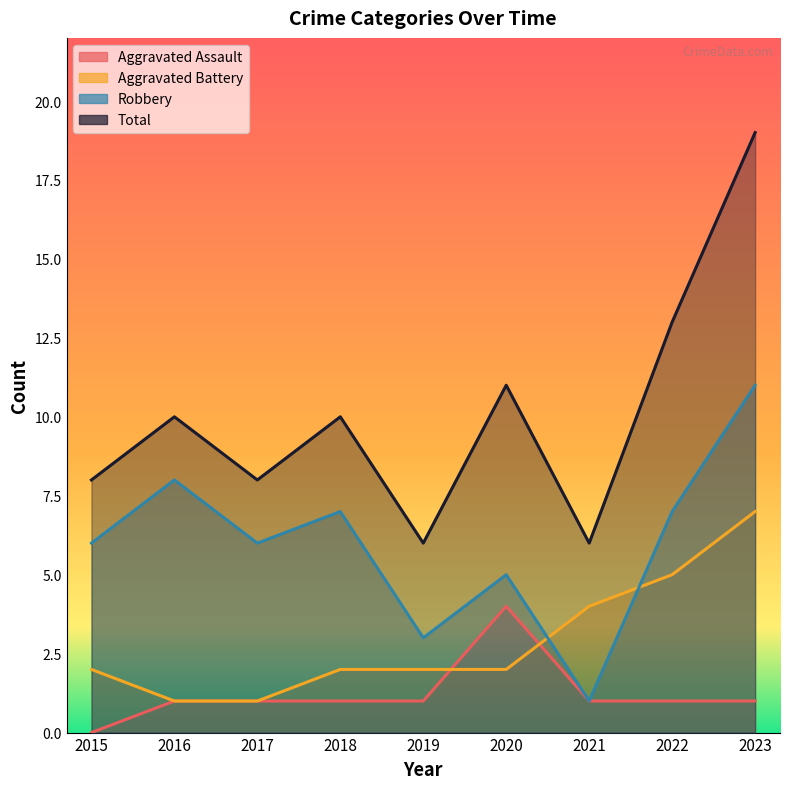

The Total series shows 6 at 2021. True or false?

True